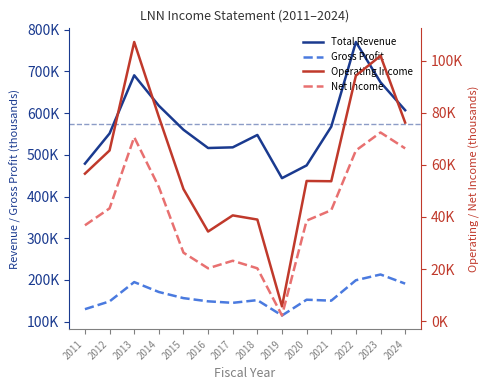

Reading right to left, extract all data points from this chart.

Total Revenue: 2024=607100	2023=674100	2022=770700	2021=567600	2020=474700	2019=444100	2018=547700	2017=518000	2016=516400	2015=560200	2014=617900	2013=690800	2012=551300	2011=478900
Gross Profit: 2024=191100	2023=213000	2022=199200	2021=150200	2020=152500	2019=114600	2018=151500	2017=145000	2016=148600	2015=156300	2014=171000	2013=194800	2012=148500	2011=129800
Operating Income: 2024=76200	2023=101800	2022=94200	2021=53700	2020=53800	2019=5700	2018=39000	2017=40600	2016=34400	2015=50700	2014=78400	2013=107100	2012=65500	2011=56600
Net Income: 2024=66300	2023=72400	2022=65500	2021=42600	2020=38600	2019=2200	2018=20300	2017=23200	2016=20300	2015=26300	2014=51500	2013=70600	2012=43300	2011=36800